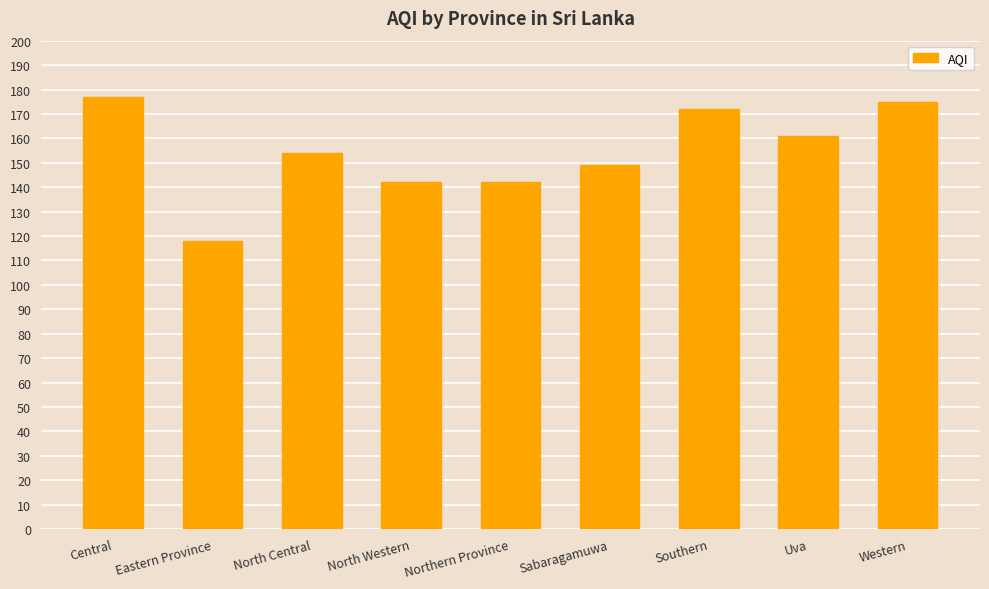

What is the change in value from North Western to Southern?

+30